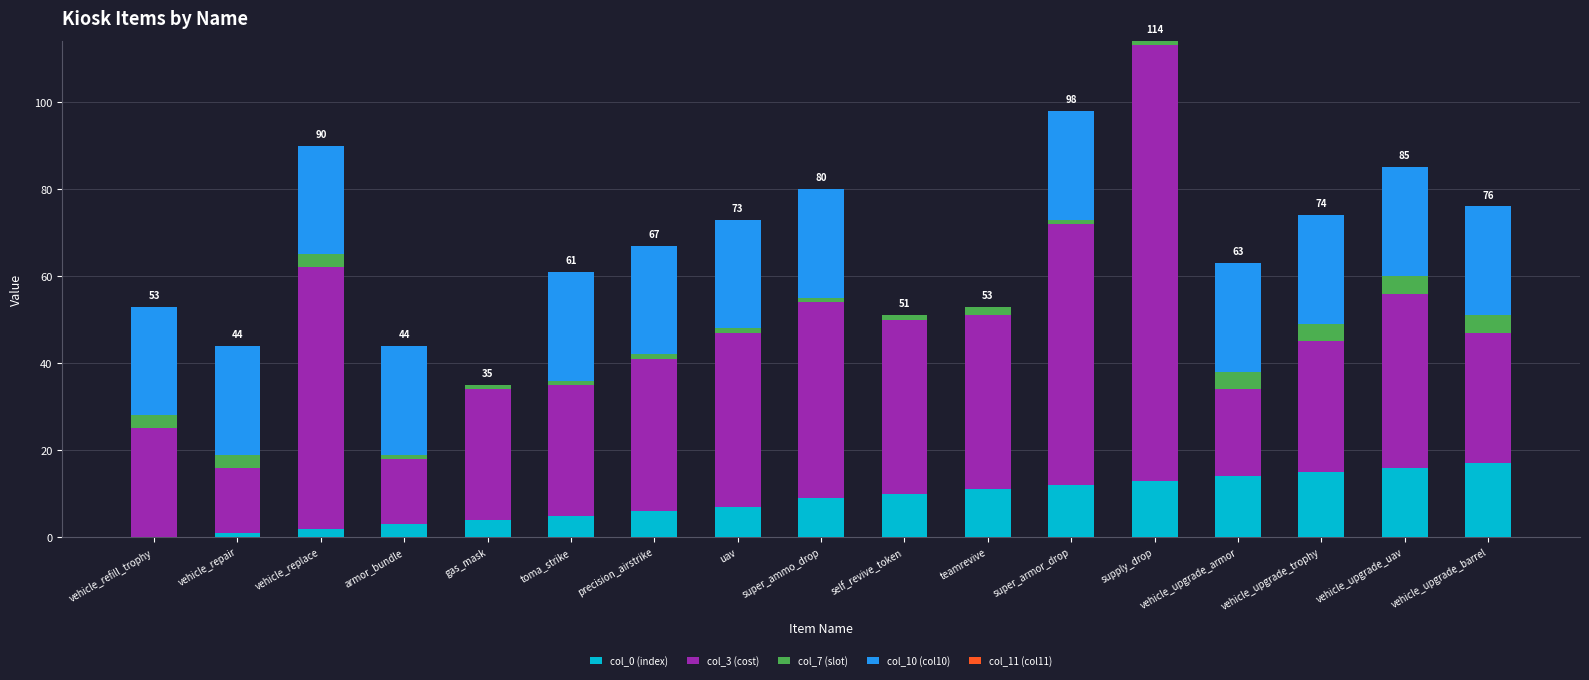

What is the total value across all series at vehicle_upgrade_trophy?

74